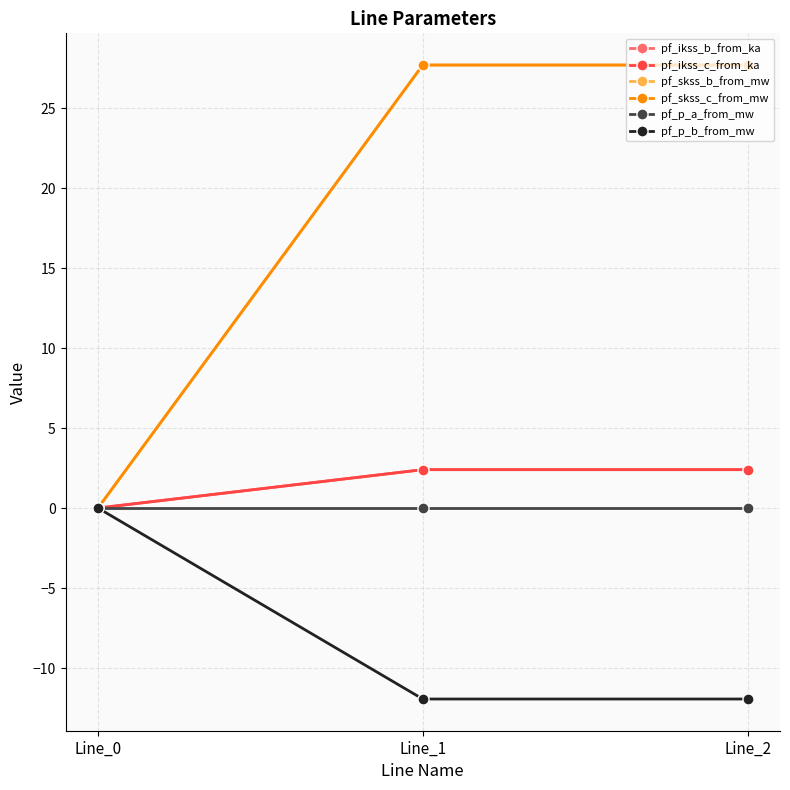

At Line_0, list the series in order from smallest to largest.

pf_p_a_from_mw, pf_ikss_b_from_ka, pf_ikss_c_from_ka, pf_skss_b_from_mw, pf_skss_c_from_mw, pf_p_b_from_mw